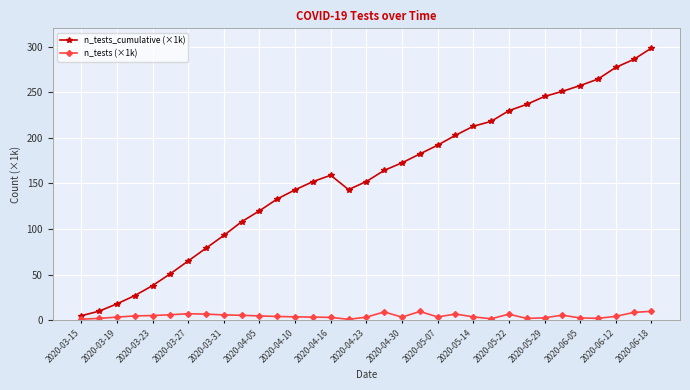

True or false: n_tests (×1k) and n_tests_cumulative (×1k) cross at least once.

False